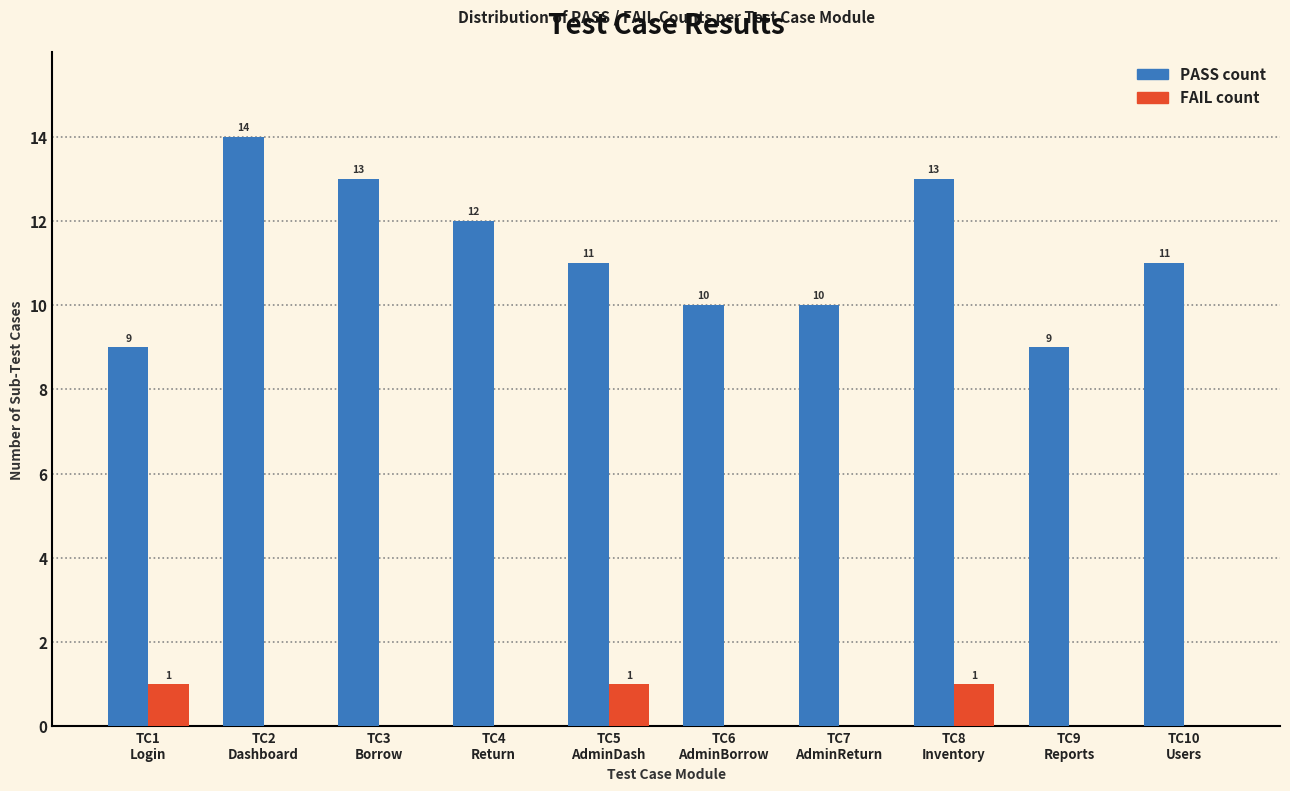

What is the greatest value displayed?

14